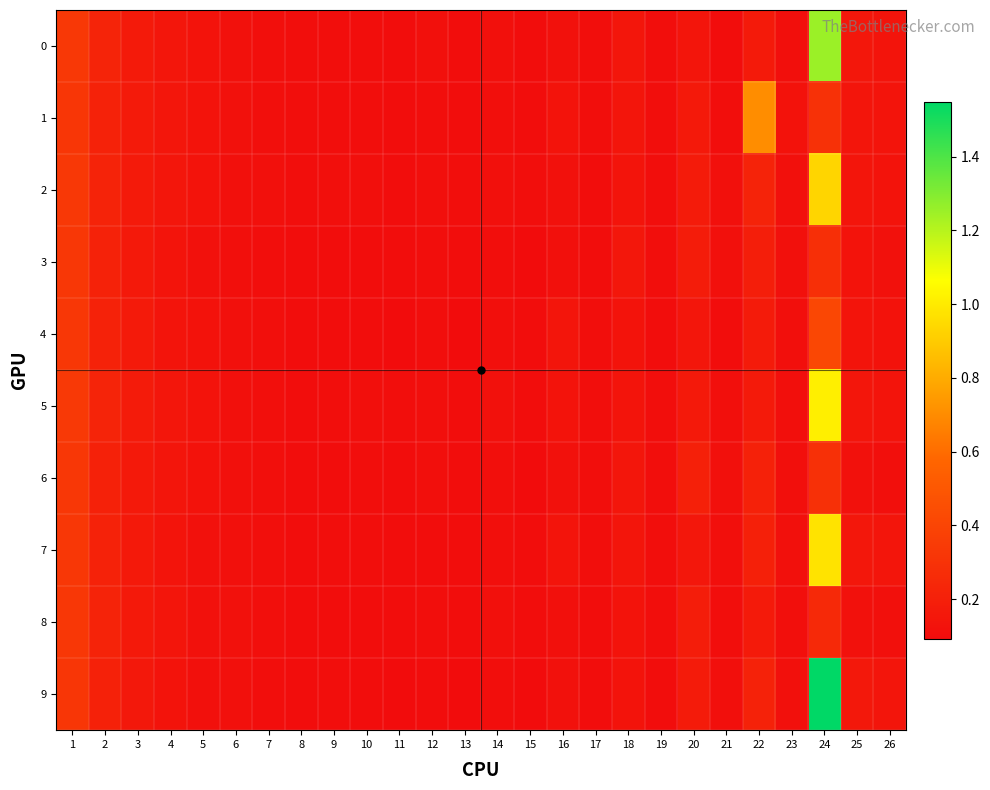

Rank the series at 20 from lowest to highest value.

0, 4, 7, 5, 1, 9, 2, 3, 8, 6